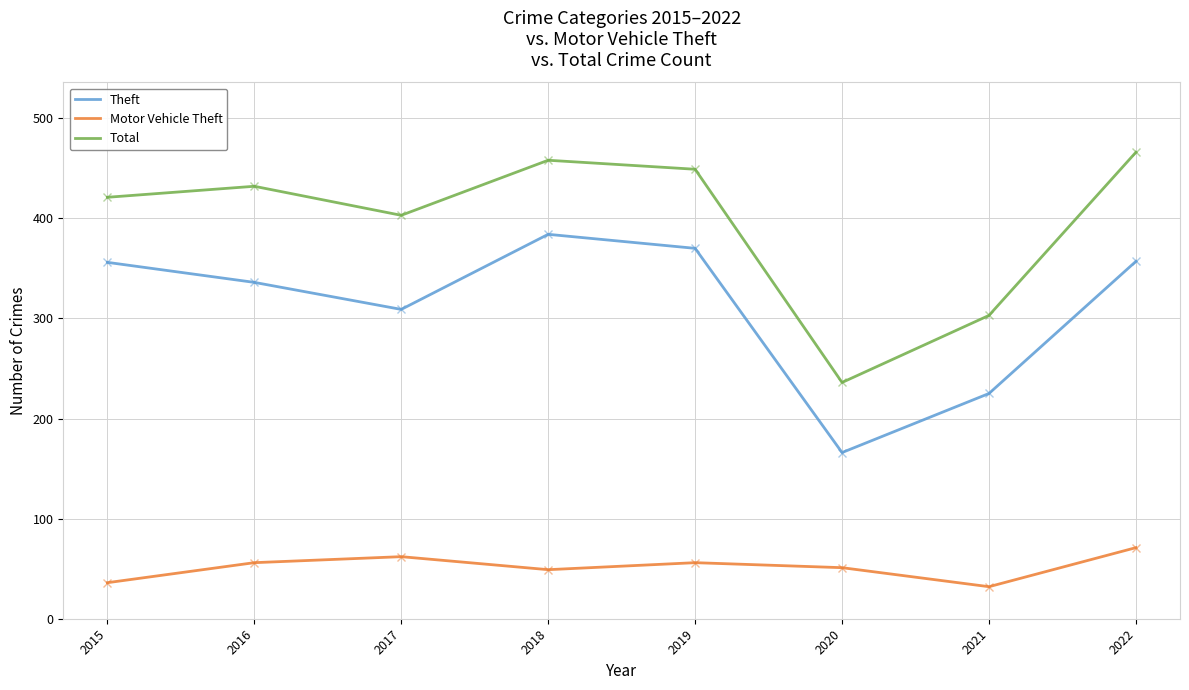

List the series in order of their overall mean, highest first.

Total, Theft, Motor Vehicle Theft